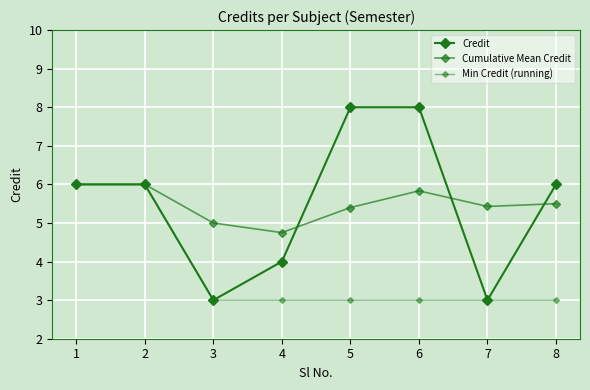

How many categories are shown in the chart?

8